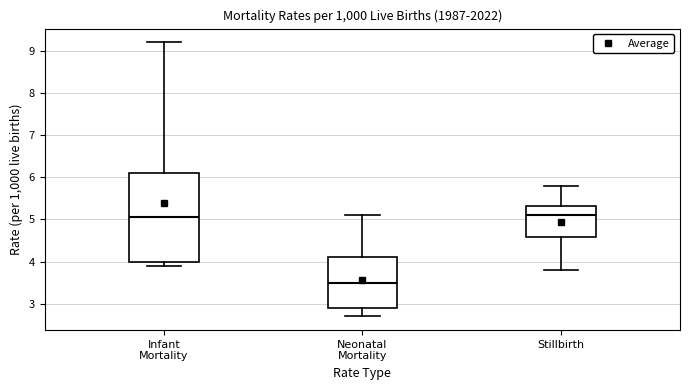

Reading left to right, transcribe this box plot: for each box, give where its median line is, the range the box spans, and where its two whiskers end, as read against the y-axis. The values are not printed on the chart, so give them approximately, as read against the axis.

Infant Mortality: median 5.1, box 4.0 to 6.1, whiskers 3.9 to 9.2
Neonatal Mortality: median 3.5, box 2.9 to 4.1, whiskers 2.7 to 5.1
Stillbirth: median 5.1, box 4.6 to 5.3, whiskers 3.8 to 5.8